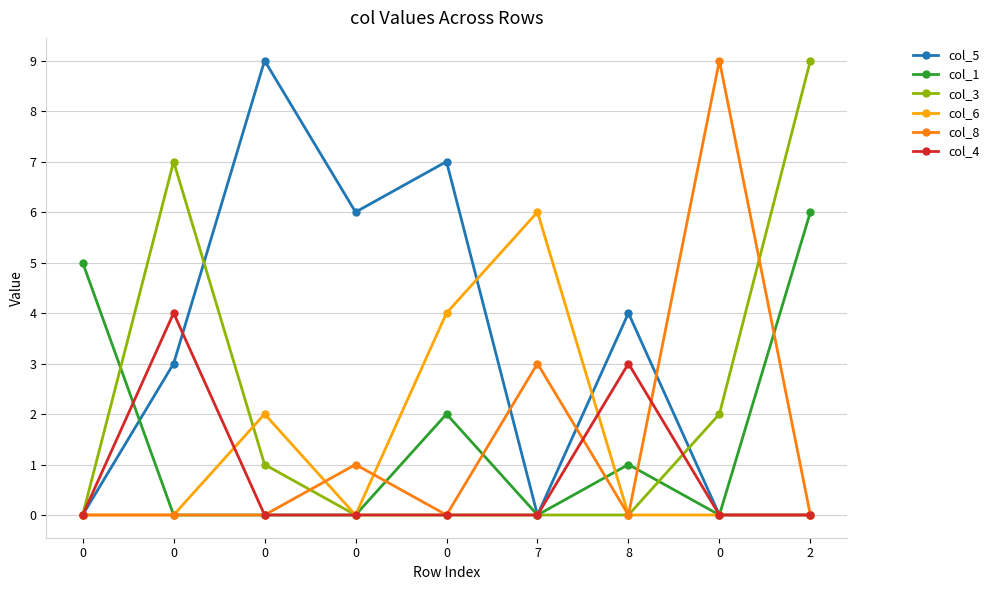

Count the number of categories in the chart.

9